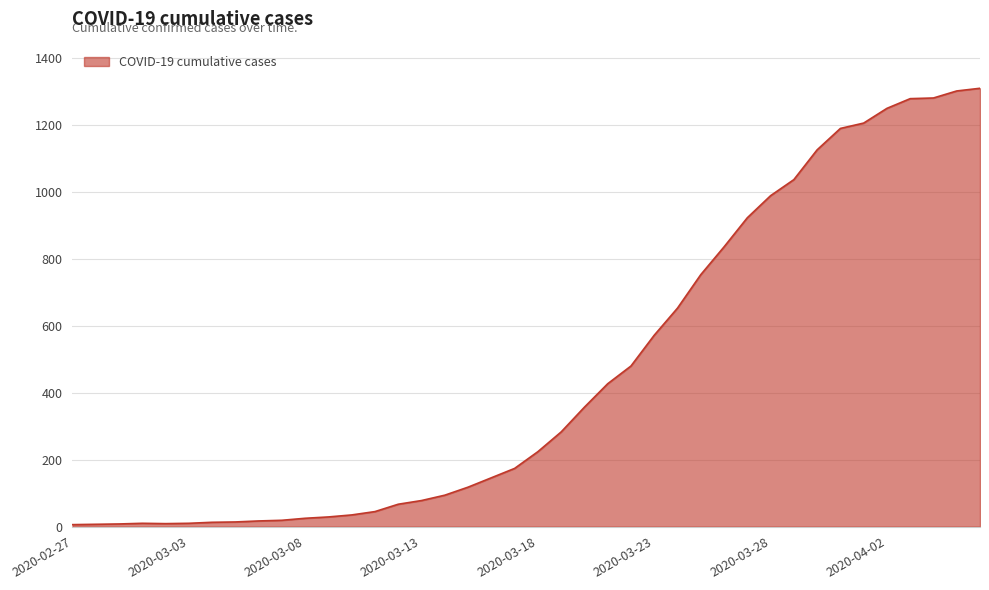

What is the difference between the maximum and minimum values?

1304